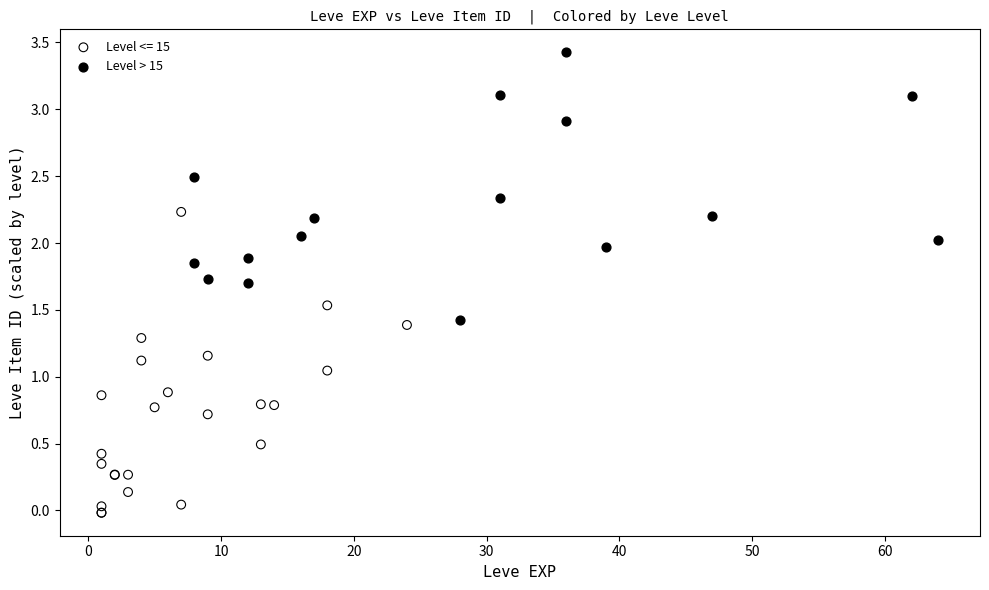

Which series contains the lowest Y value?

Level <= 15